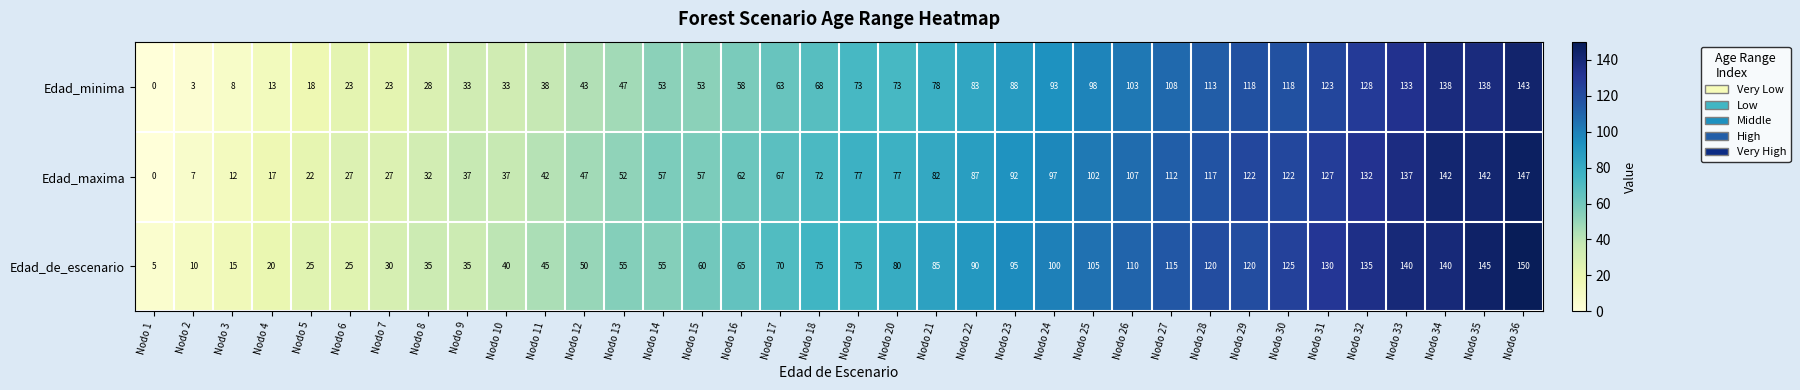

True or false: Edad_de_escenario has a value of 75 at Nodo 19.

True